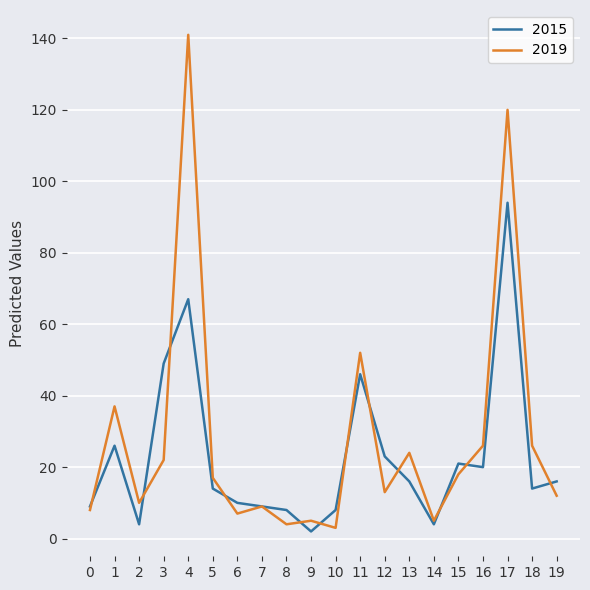

The 2019 series shows 5 at 9. True or false?

True